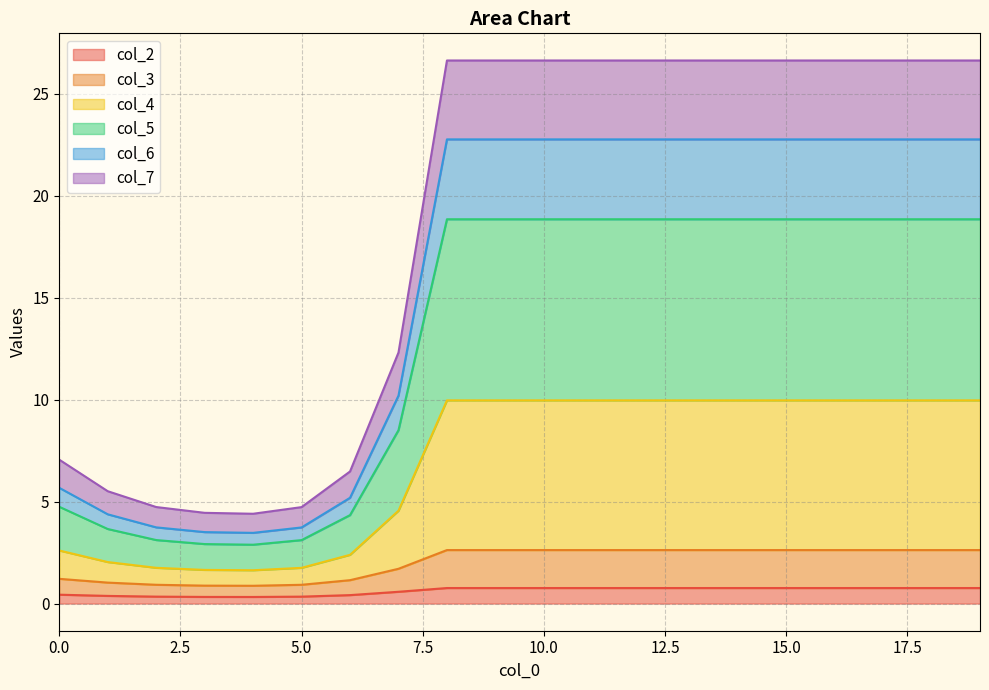

What is the maximum value for col_2?

0.8